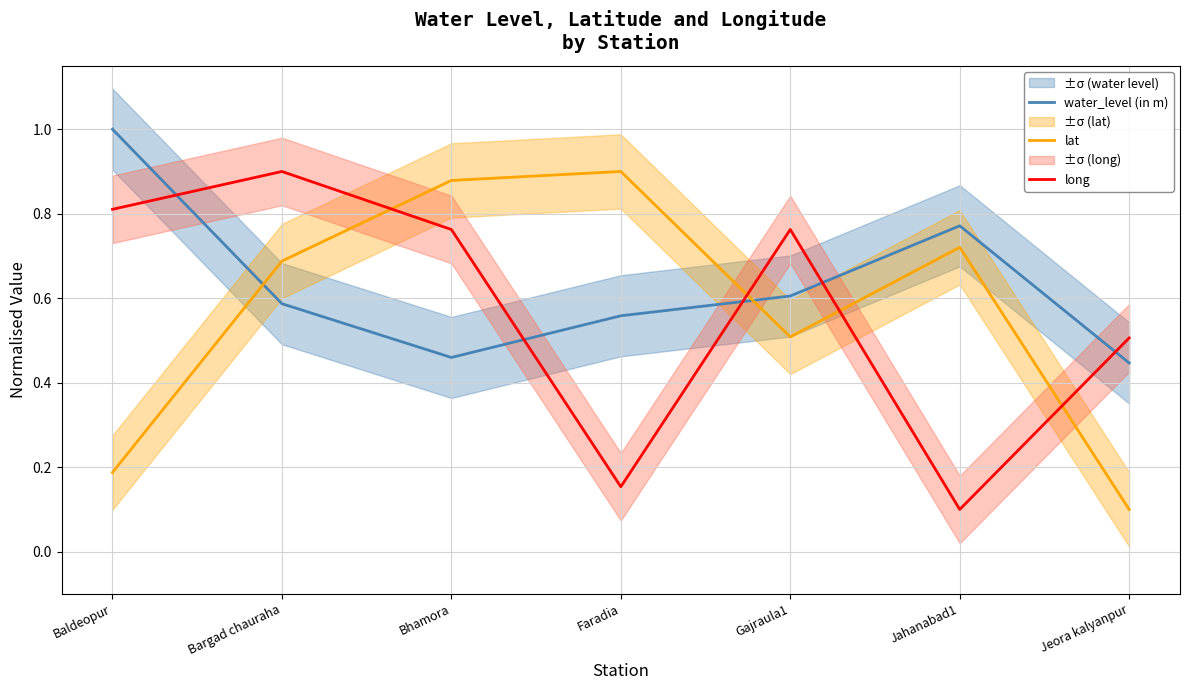

At how many categories does at least one series exceed 0?

7